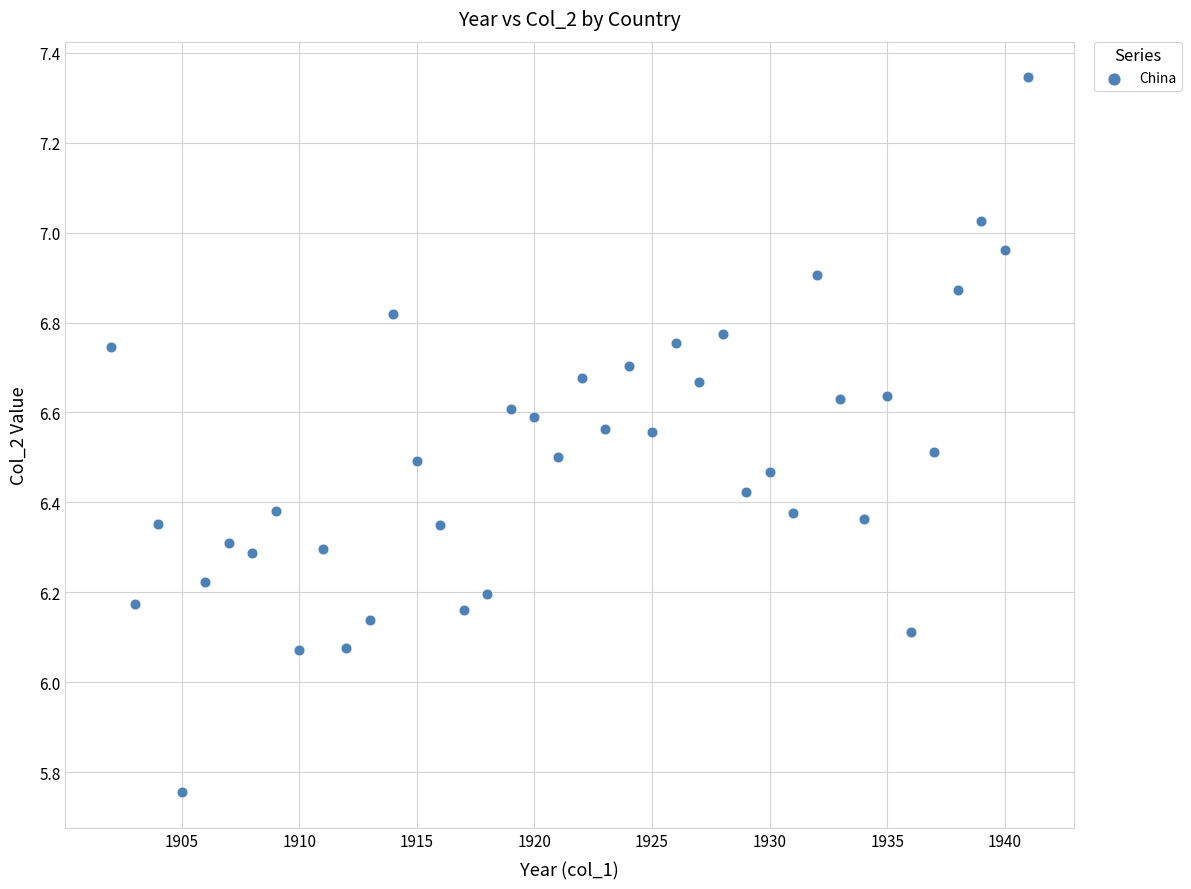

What is the range of X values (max minus min)?

39.0